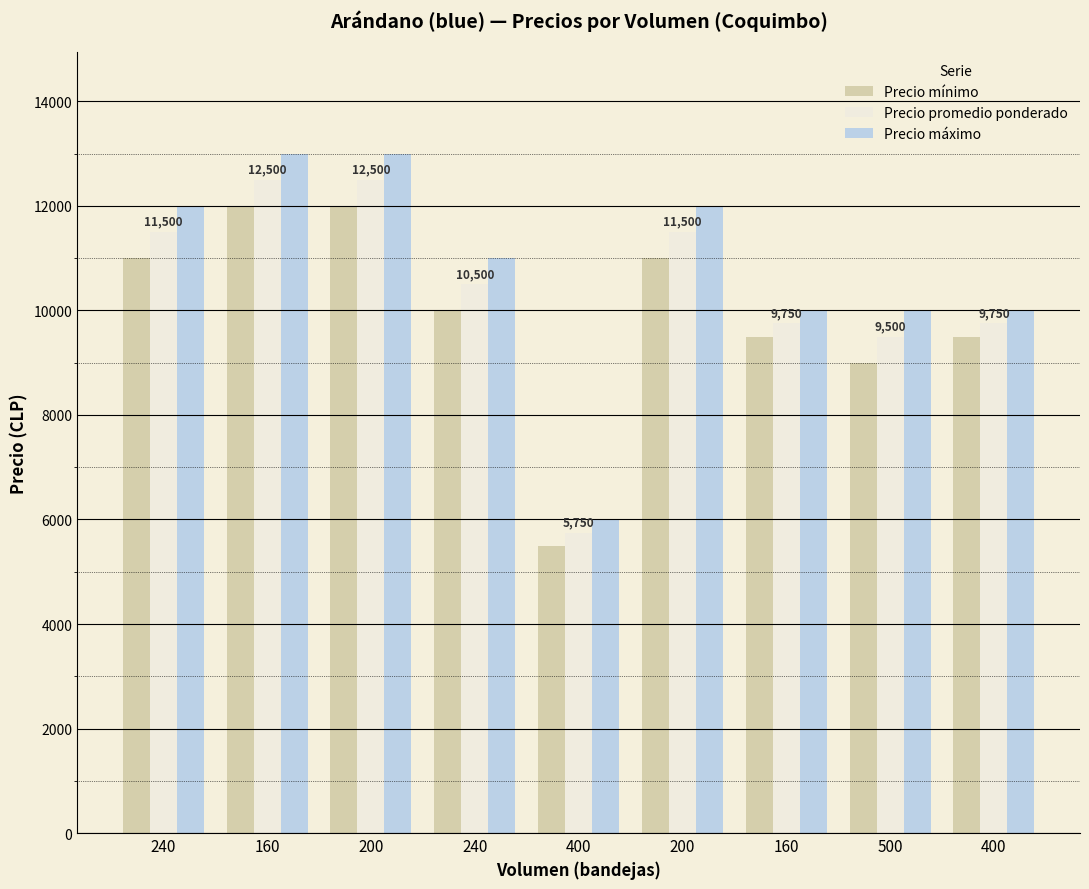

Which series changed the most between 200 and 200?

Precio mínimo